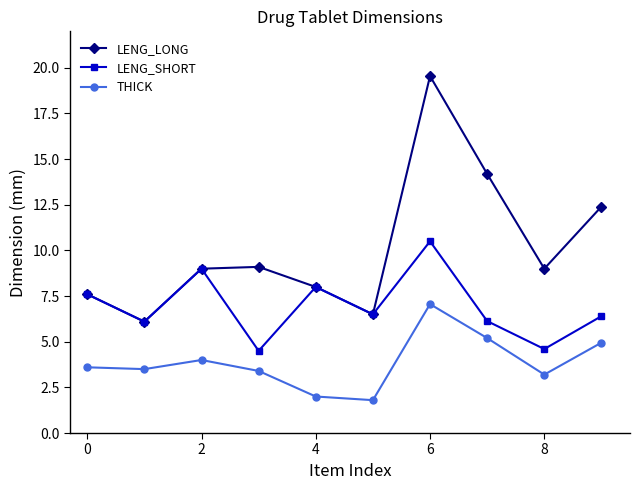

List the series in order of their overall mean, highest first.

LENG_LONG, LENG_SHORT, THICK